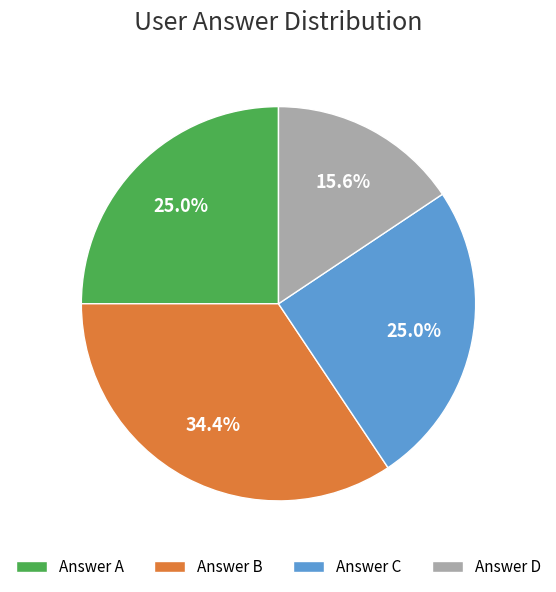

How many slices are in this pie chart?

4